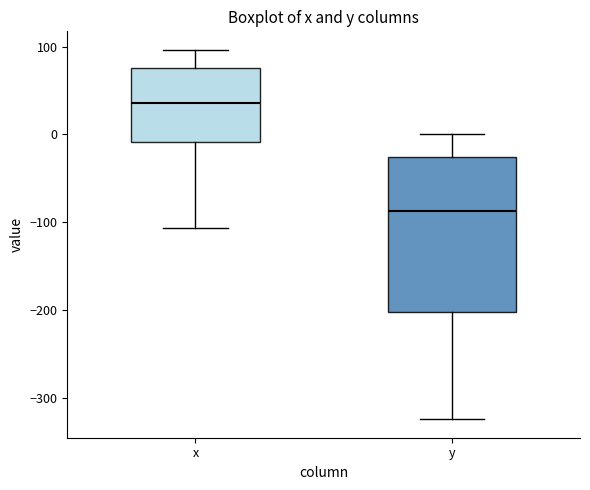

Which box's median line is the lowest?

y